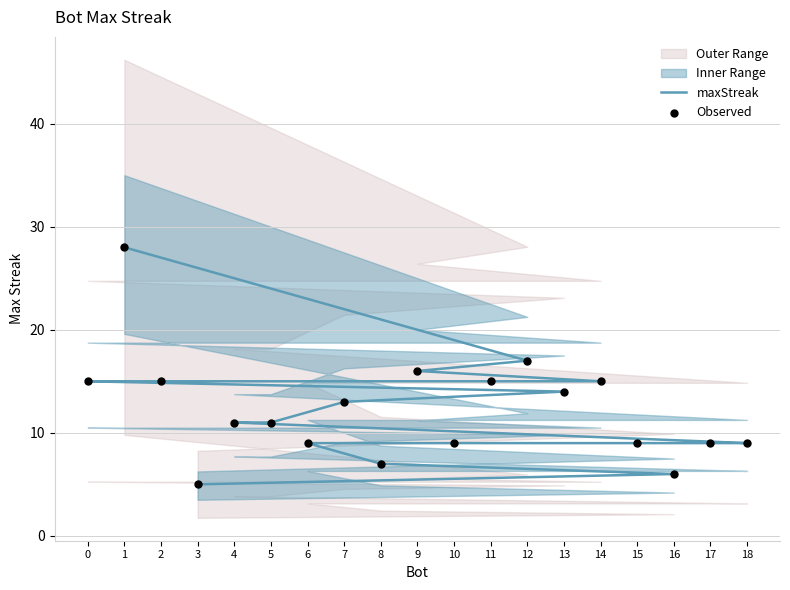

Is the value of maxStreak at 5 greater than the value of Observed at 14?

No